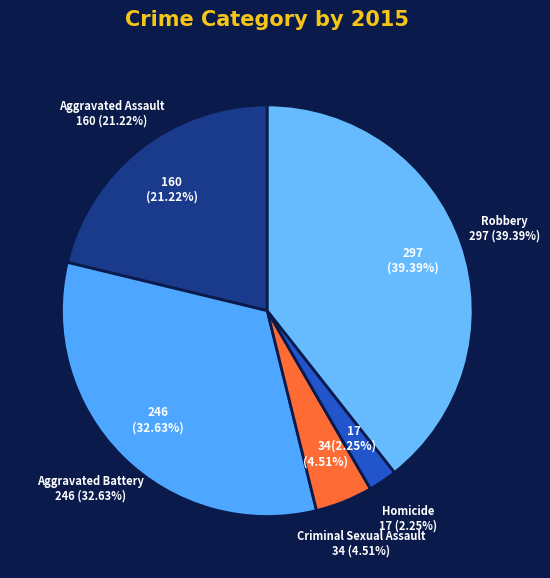

Count the number of slices in the pie.

5